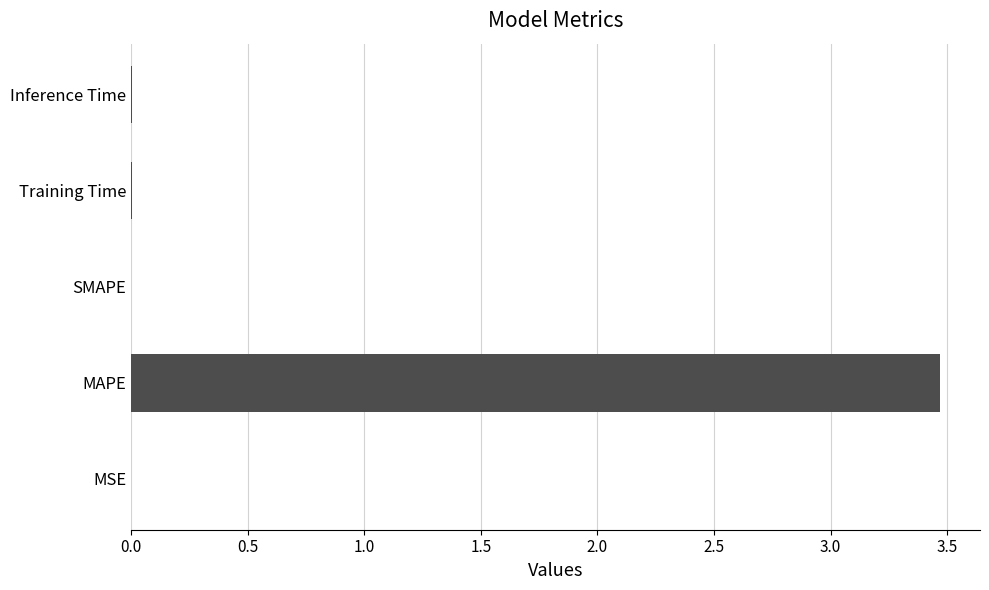

Is it true that the value at SMAPE is 0.0?

True